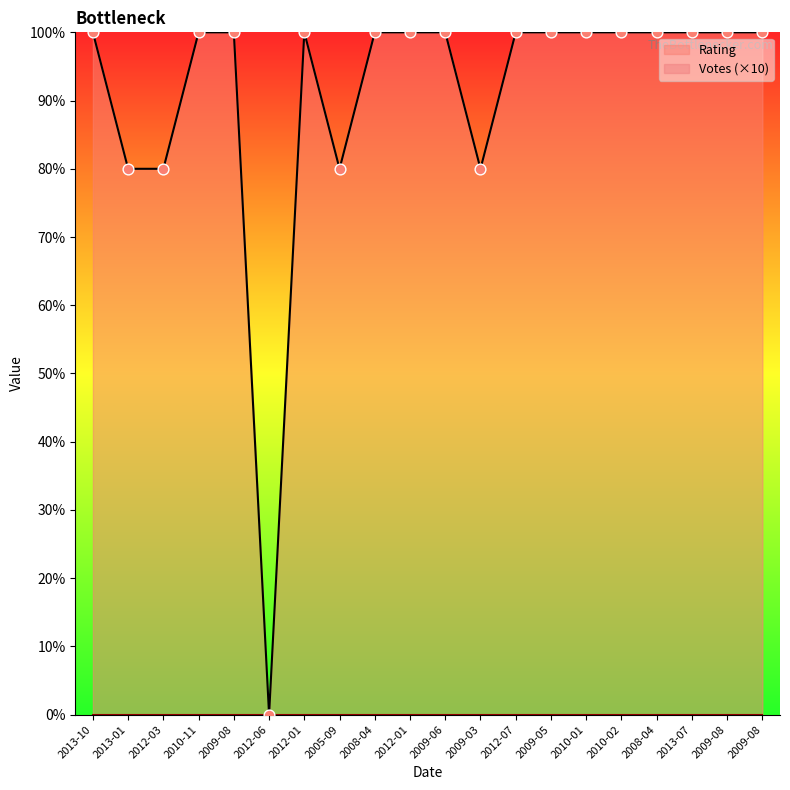

Which has a higher value, 2010-02 or 2012-03?

2010-02